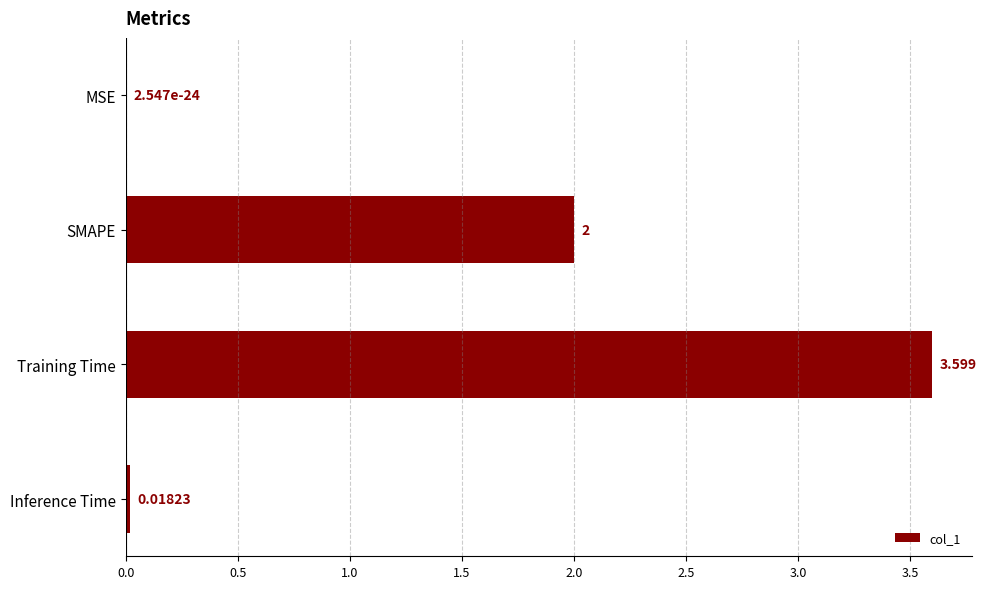

Which has a higher value, Training Time or Inference Time?

Training Time